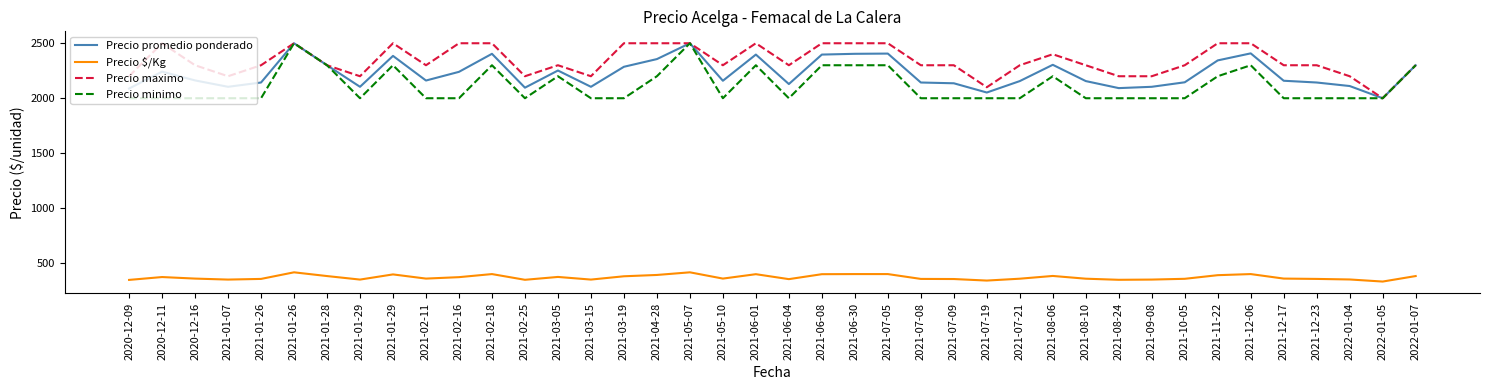

True or false: Precio maximo has a value of 3698 at 2021-01-29.

False